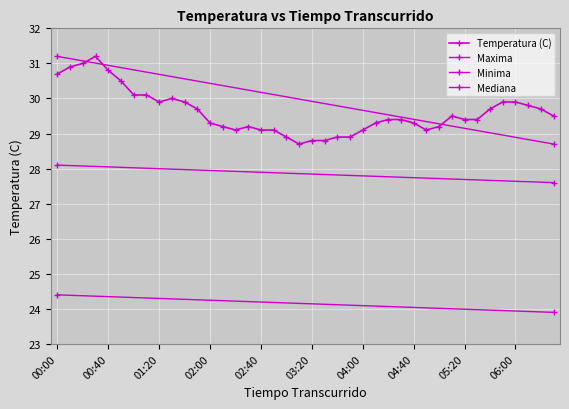

Reading left to right, transcribe all the data shown in this chart.

00:00=30.7	00:10=30.9	00:20=31.0	00:30=31.2	00:40=30.8	00:50=30.5	01:00=30.1	01:10=30.1	01:20=29.9	01:30=30.0	01:40=29.9	01:50=29.7	02:00=29.3	02:10=29.2	02:20=29.1	02:30=29.2	02:40=29.1	02:50=29.1	03:00=28.9	03:10=28.7	03:20=28.8	03:30=28.8	03:40=28.9	03:50=28.9	04:00=29.1	04:10=29.3	04:20=29.4	04:30=29.4	04:40=29.3	04:50=29.1	05:00=29.2	05:10=29.5	05:20=29.4	05:30=29.4	05:40=29.7	05:50=29.9	06:00=29.9	06:10=29.8	06:20=29.7	06:30=29.5